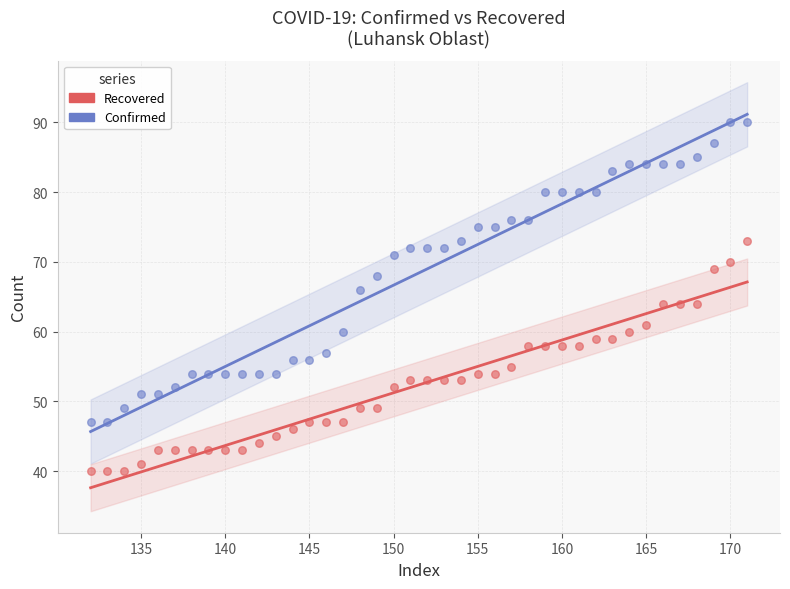

Which series reaches the maximum Y coordinate?

Confirmed